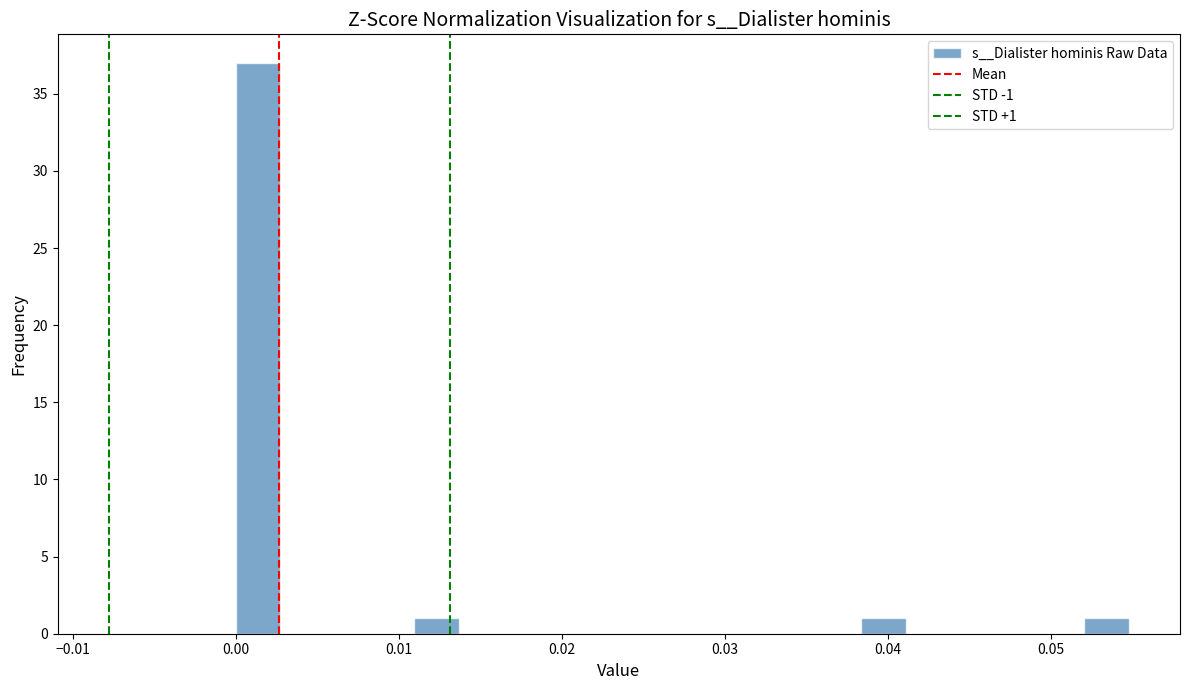

Read against the x-axis, roughly where is the centre of the tallest bar?

0.001